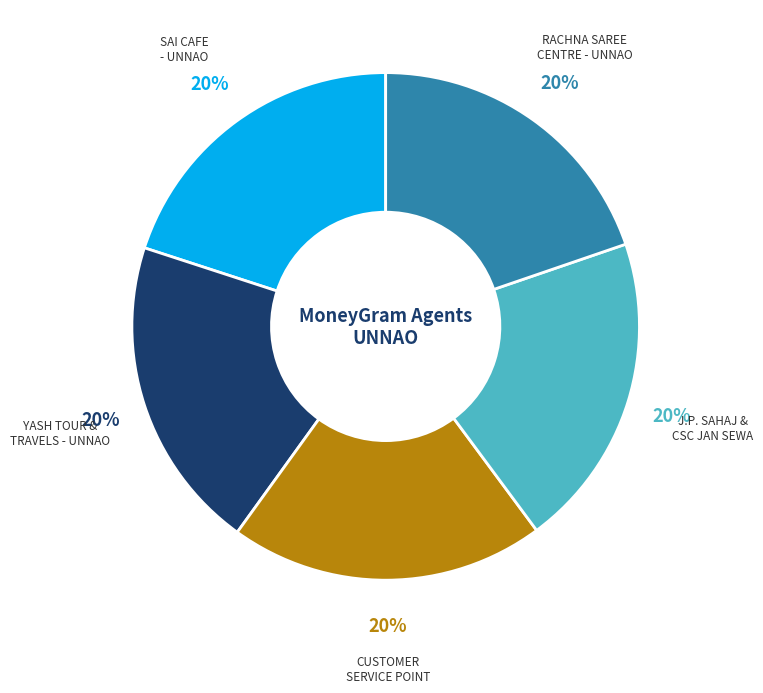

Does any single category account for the majority?

No